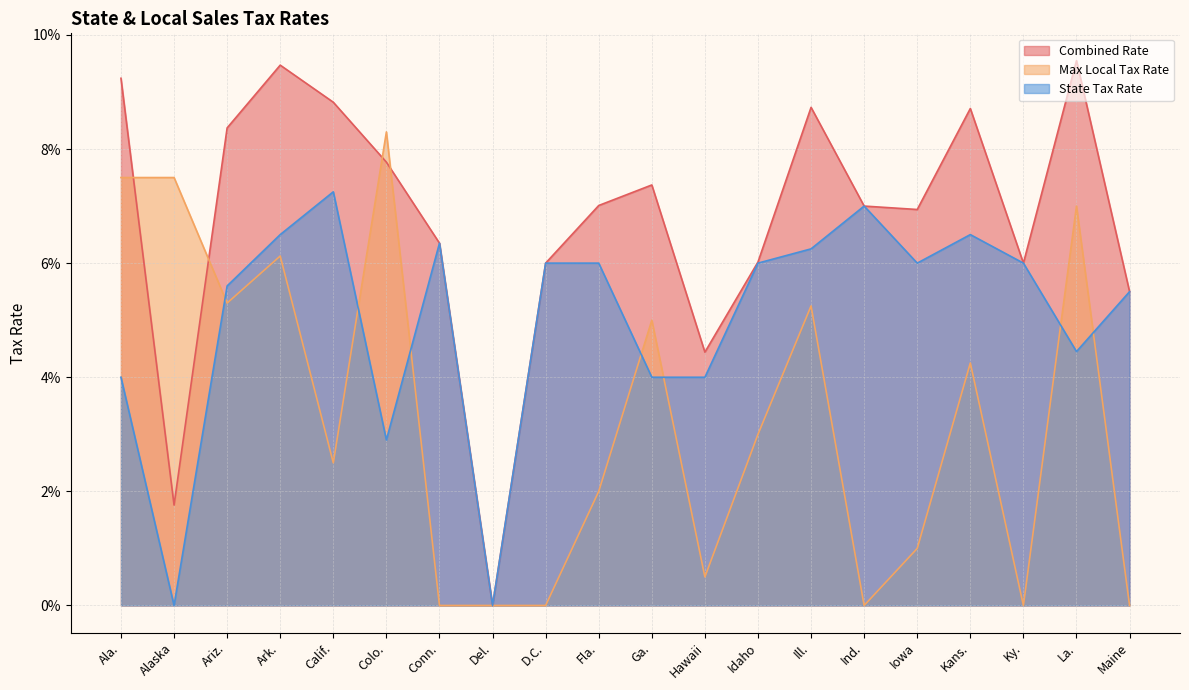

Between which two adjacent categories do Max Local Tax Rate and Combined Rate first intersect?

Ala. and Alaska